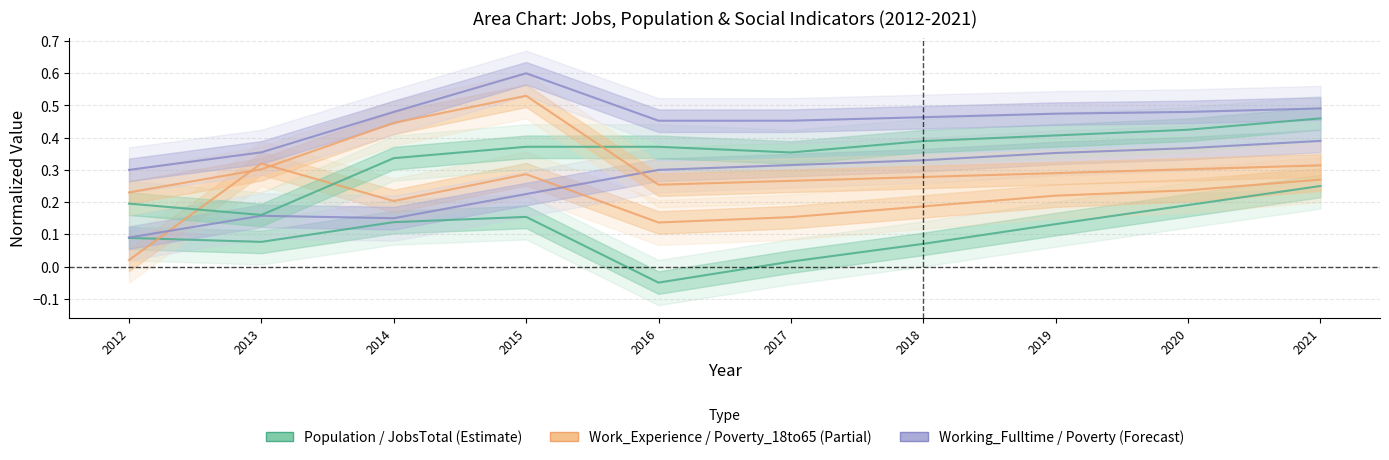

At which label is Poverty closest to 0?

2012